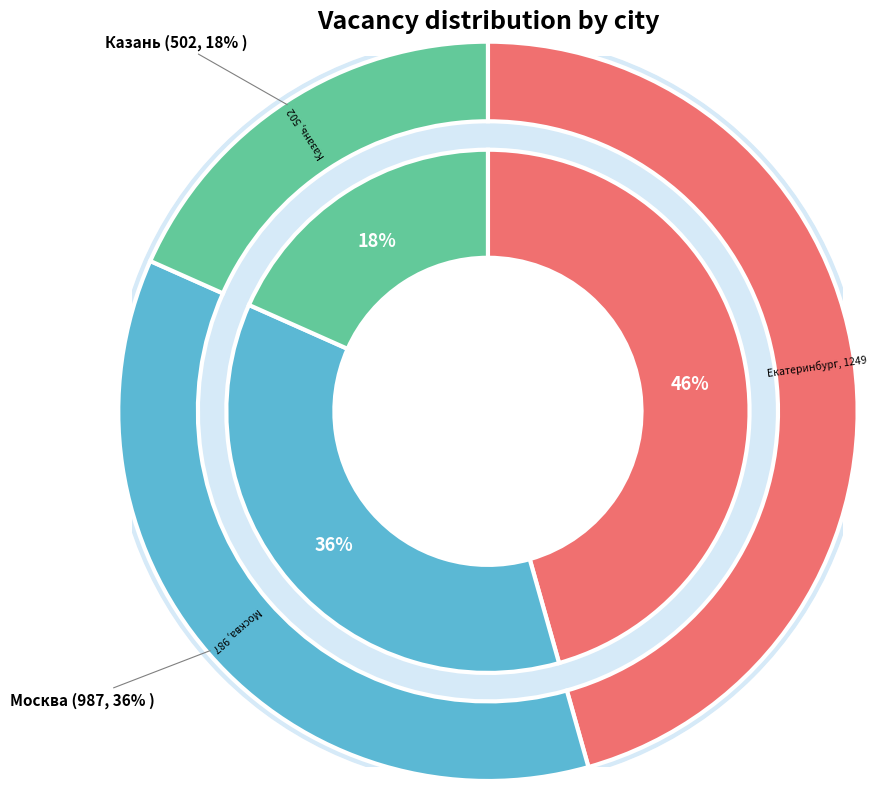

To the nearest percent, what percentage of the pie is Москва?

36%